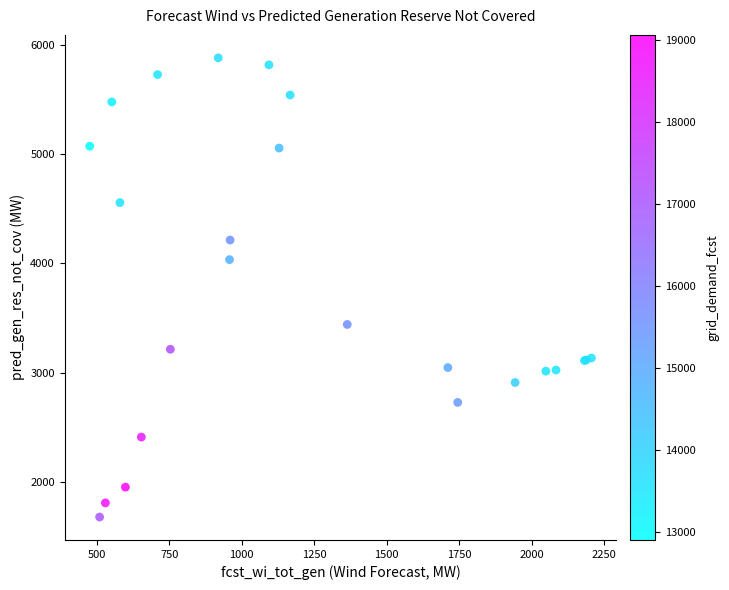

What Y value in the scatter plot is closest to 3780?

4035